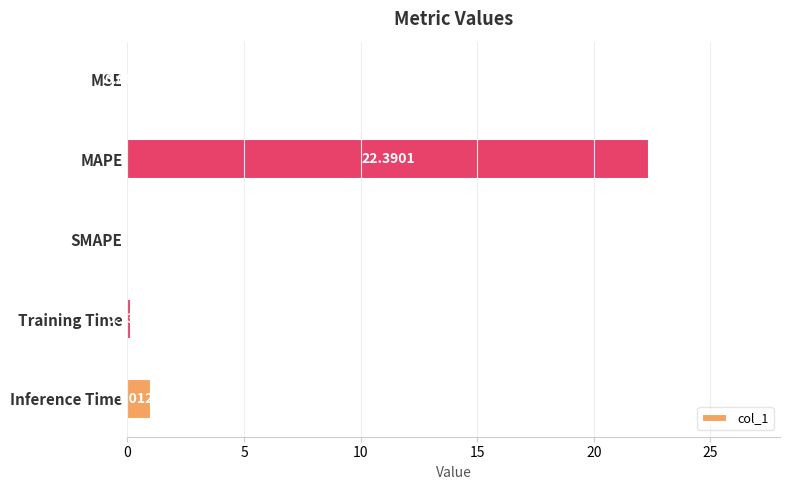

At which label is the value closest to 11?

Inference Time